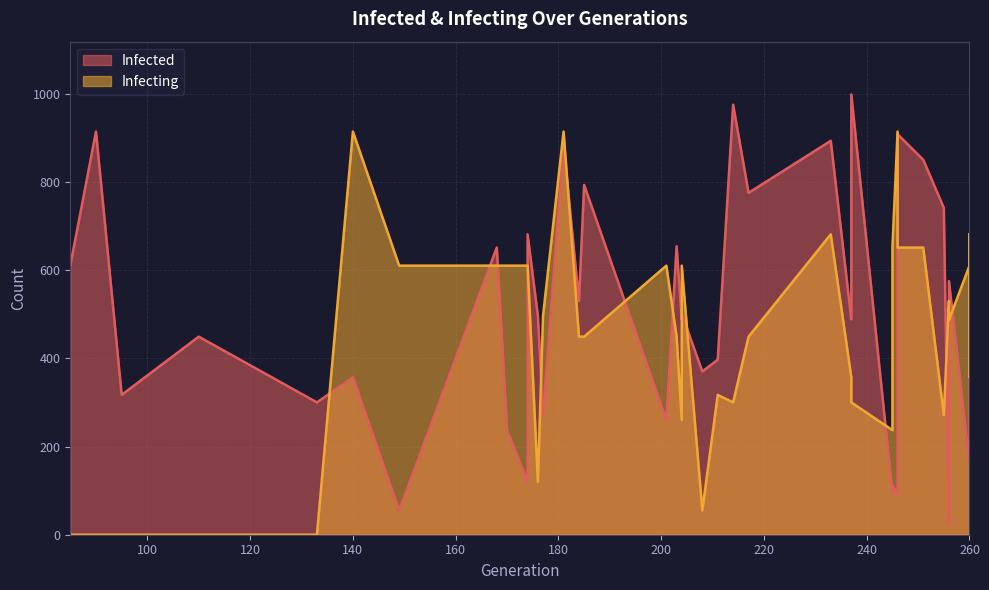

What is the highest value of the Infecting series?

914